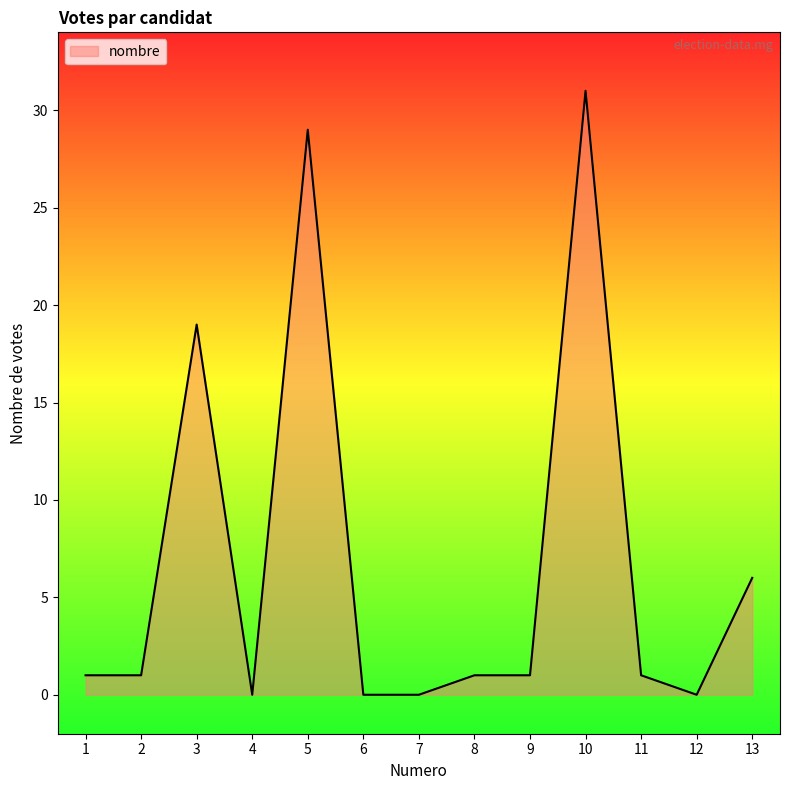

Reading left to right, list all the values displayed in this chart.

1=1	2=1	3=19	4=0	5=29	6=0	7=0	8=1	9=1	10=31	11=1	12=0	13=6